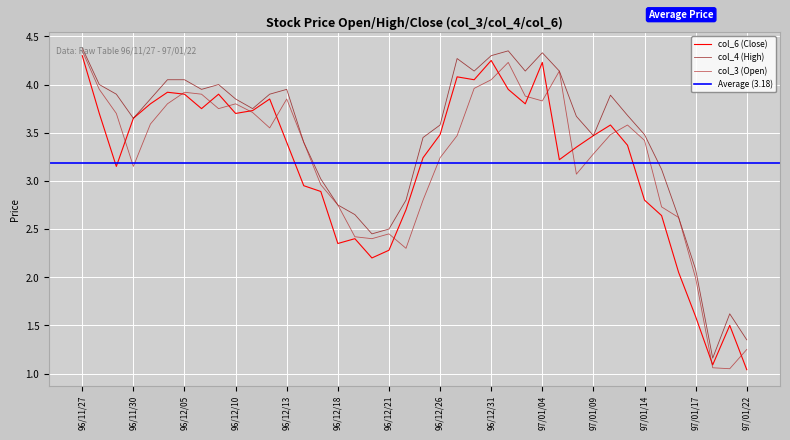

Reading right to left, list all the values displayed in this chart.

col_3: 97/01/22=1.2	97/01/21=1.1	97/01/18=1.1	97/01/17=2.0	97/01/16=2.6	97/01/15=2.7	97/01/14=3.4	97/01/11=3.6	97/01/10=3.5	97/01/09=3.3	97/01/08=3.1	97/01/07=4.1	97/01/04=3.8	97/01/03=3.9	97/01/02=4.2	96/12/31=4.0	96/12/28=4.0	96/12/27=3.5	96/12/26=3.2	96/12/25=2.8	96/12/24=2.3	96/12/21=2.5	96/12/20=2.4	96/12/19=2.4	96/12/18=2.8	96/12/17=3.0	96/12/14=3.4	96/12/13=3.9	96/12/12=3.5	96/12/11=3.7	96/12/10=3.8	96/12/07=3.8	96/12/06=3.9	96/12/05=3.9	96/12/04=3.8	96/12/03=3.6	96/11/30=3.1	96/11/29=3.7	96/11/28=4.0	96/11/27=4.3
col_4: 97/01/22=1.4	97/01/21=1.6	97/01/18=1.2	97/01/17=2.1	97/01/16=2.6	97/01/15=3.1	97/01/14=3.5	97/01/11=3.7	97/01/10=3.9	97/01/09=3.5	97/01/08=3.7	97/01/07=4.1	97/01/04=4.3	97/01/03=4.1	97/01/02=4.3	96/12/31=4.3	96/12/28=4.1	96/12/27=4.3	96/12/26=3.6	96/12/25=3.5	96/12/24=2.8	96/12/21=2.5	96/12/20=2.5	96/12/19=2.6	96/12/18=2.8	96/12/17=3.0	96/12/14=3.4	96/12/13=4.0	96/12/12=3.9	96/12/11=3.8	96/12/10=3.9	96/12/07=4.0	96/12/06=4.0	96/12/05=4.0	96/12/04=4.0	96/12/03=3.9	96/11/30=3.6	96/11/29=3.9	96/11/28=4.0	96/11/27=4.4
col_6: 97/01/22=1.0	97/01/21=1.5	97/01/18=1.1	97/01/17=1.6	97/01/16=2.0	97/01/15=2.6	97/01/14=2.8	97/01/11=3.4	97/01/10=3.6	97/01/09=3.5	97/01/08=3.4	97/01/07=3.2	97/01/04=4.2	97/01/03=3.8	97/01/02=4.0	96/12/31=4.2	96/12/28=4.0	96/12/27=4.1	96/12/26=3.5	96/12/25=3.2	96/12/24=2.7	96/12/21=2.3	96/12/20=2.2	96/12/19=2.4	96/12/18=2.4	96/12/17=2.9	96/12/14=3.0	96/12/13=3.4	96/12/12=3.9	96/12/11=3.7	96/12/10=3.7	96/12/07=3.9	96/12/06=3.8	96/12/05=3.9	96/12/04=3.9	96/12/03=3.8	96/11/30=3.6	96/11/29=3.1	96/11/28=3.7	96/11/27=4.3